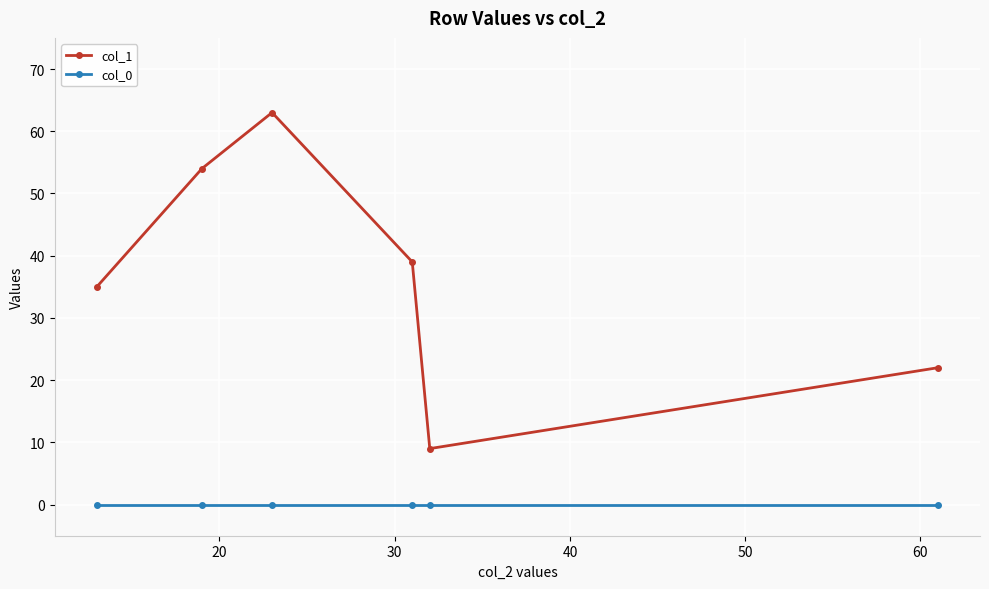

At how many categories does at least one series exceed 29?

4